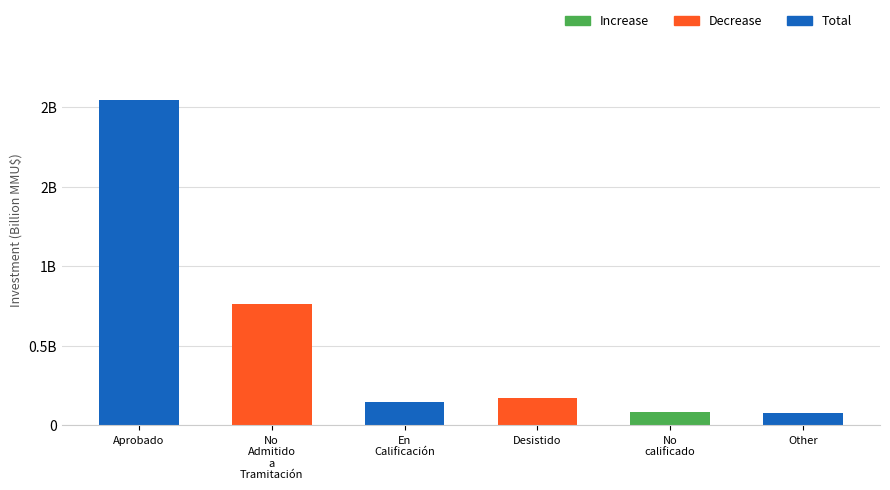

Is it true that the value at Other is 0.1?

False